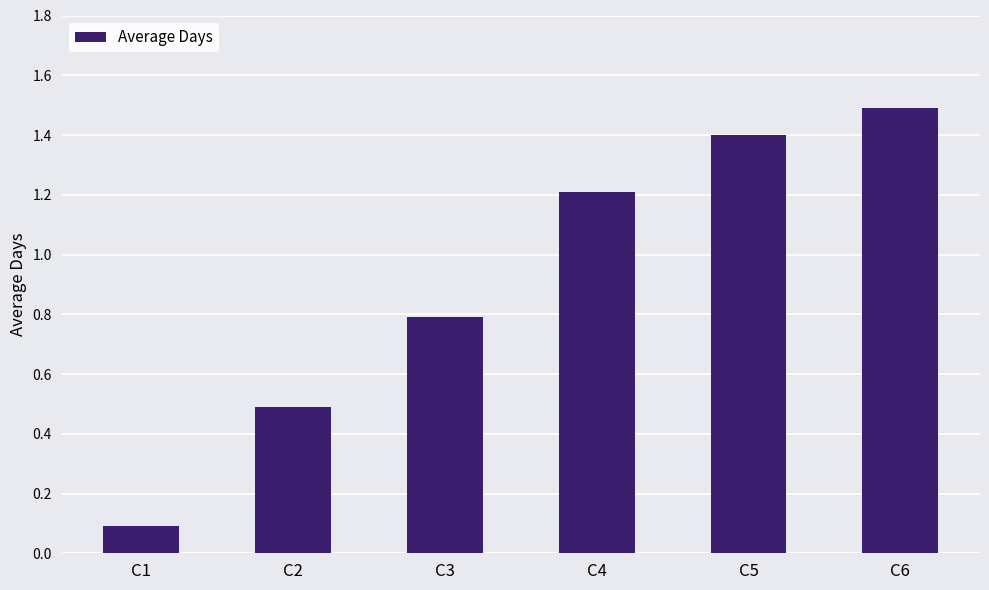

What is the change in value from C4 to C6?

+0.3